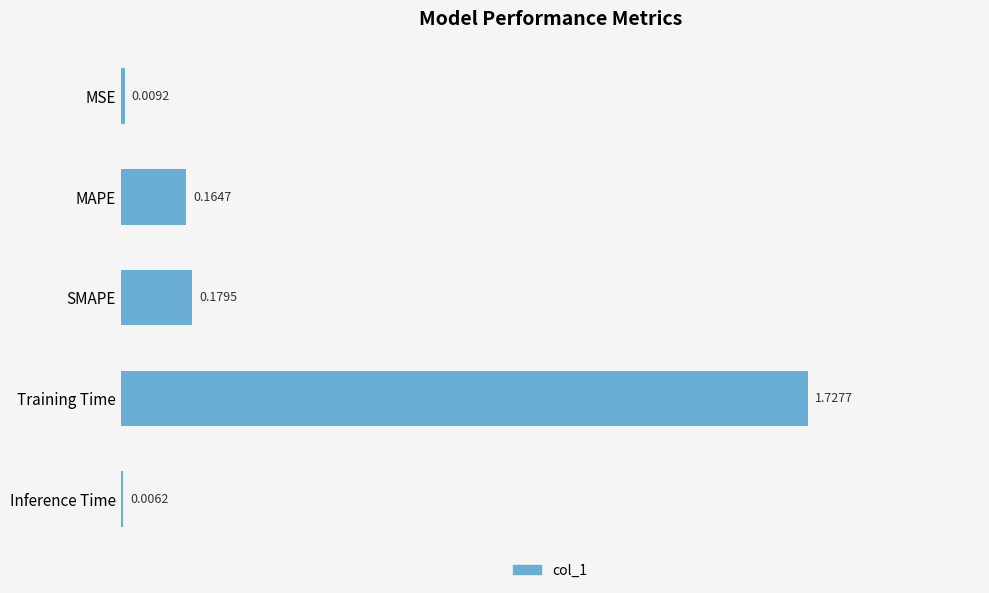

Which label corresponds to the largest value in the chart?

Training Time